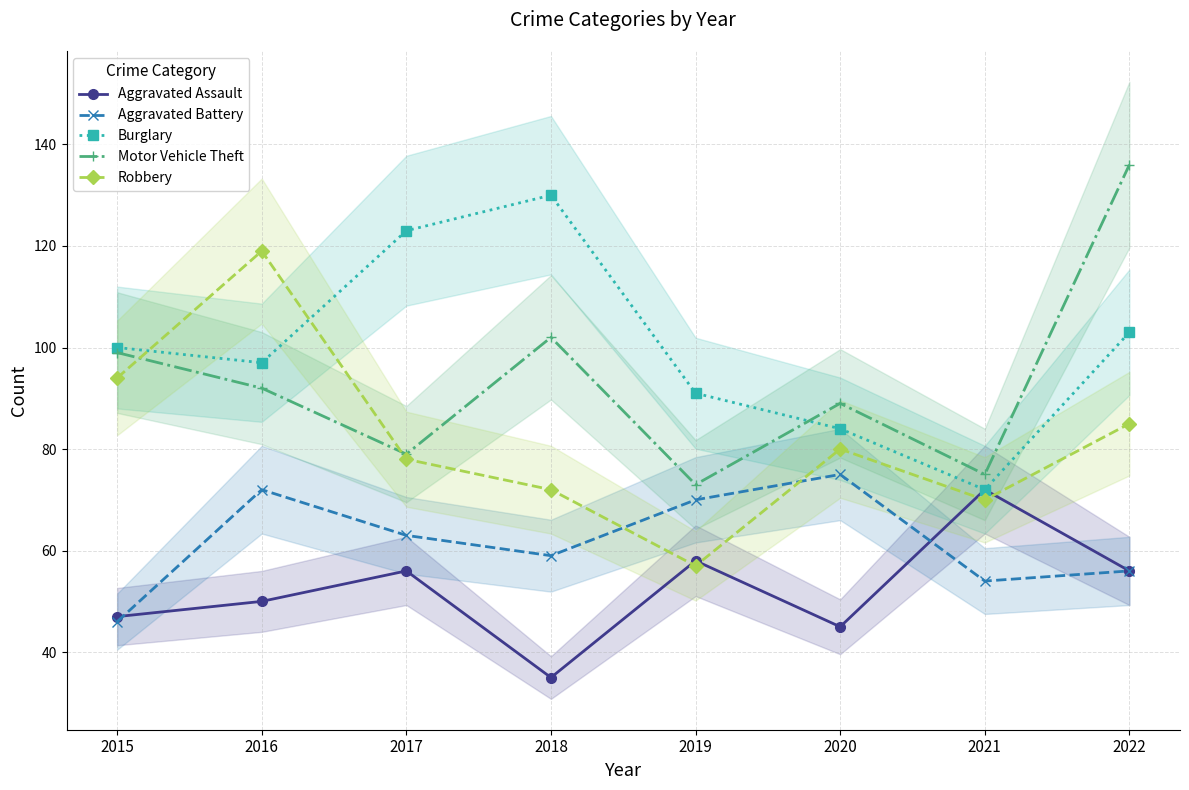

Where is the first local maximum for Aggravated Assault?

2017